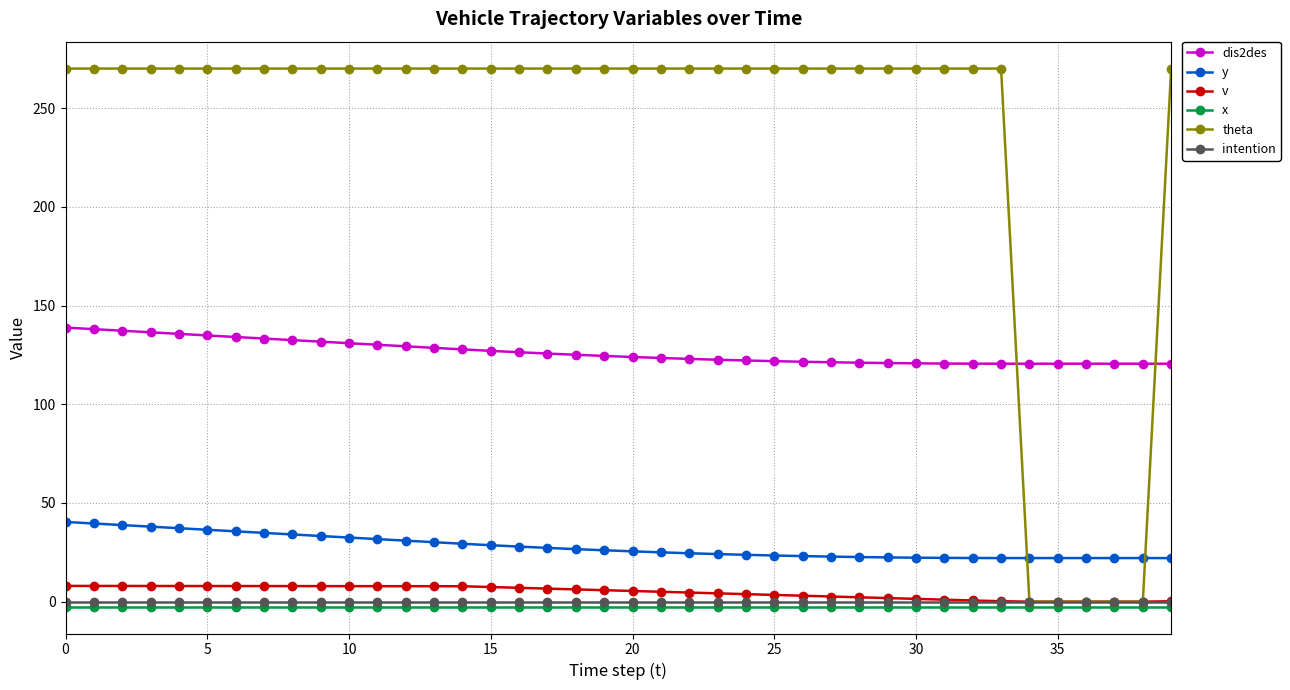

At how many categories does at least one series exceed 188?

35